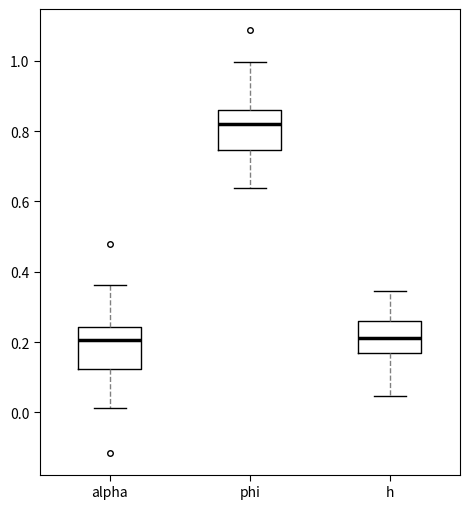

Where is the lower edge of the box for alpha on the y-axis? The values are not printed on the chart, so give them approximately, as read against the axis.

0.12